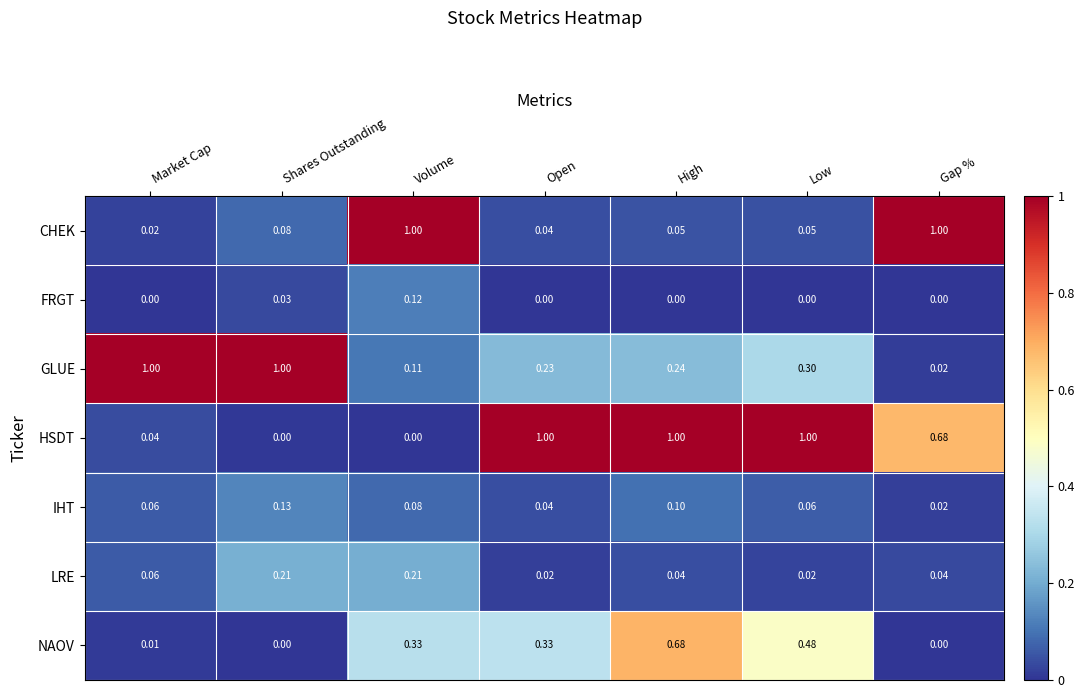

Which series has the widest spread of values?

HSDT